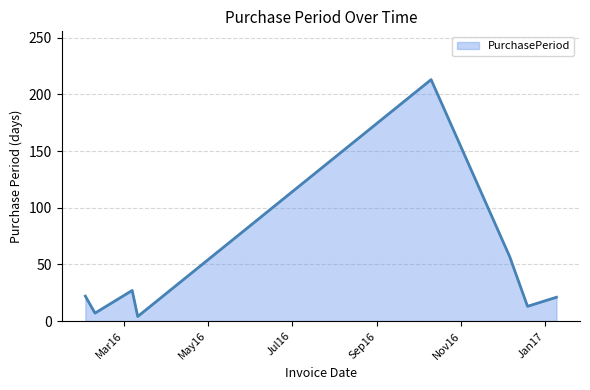

True or false: the data has more than 1 interior local peaks.

True